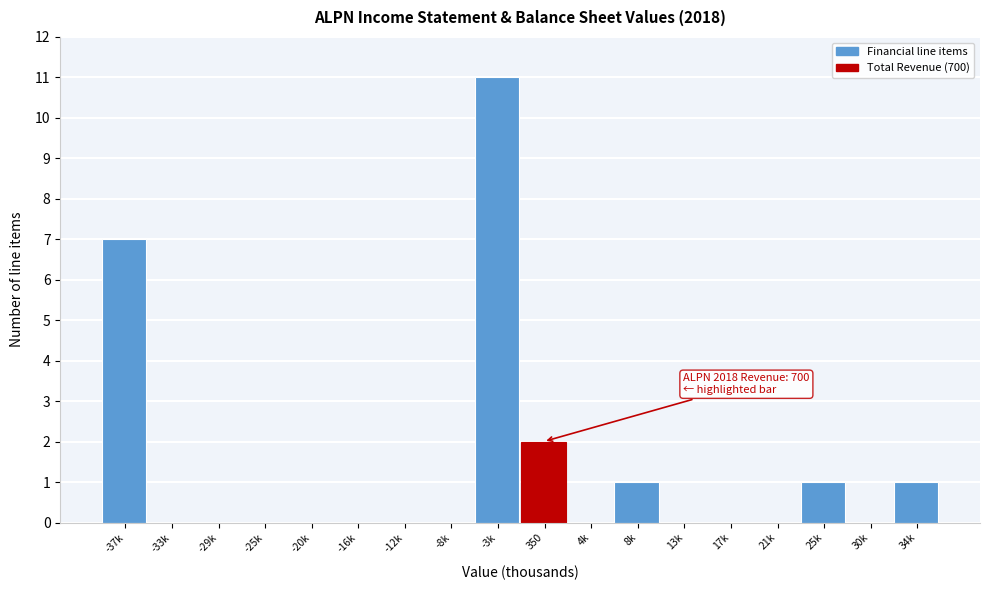

Reading left to right, extract all data points from this chart.

-37k=7	-33k=0	-29k=0	-25k=0	-20k=0	-16k=0	-12k=0	-8k=0	-3k=11	350=2	4k=0	8k=1	13k=0	17k=0	21k=0	25k=1	30k=0	34k=1